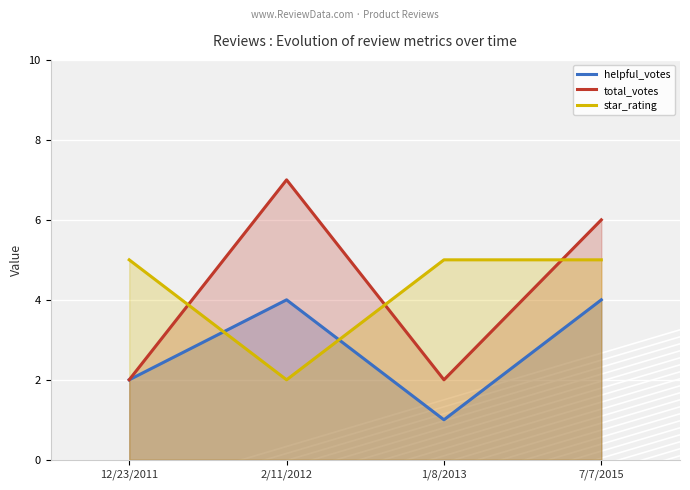

Where does the total_votes series first go above 6?

2/11/2012